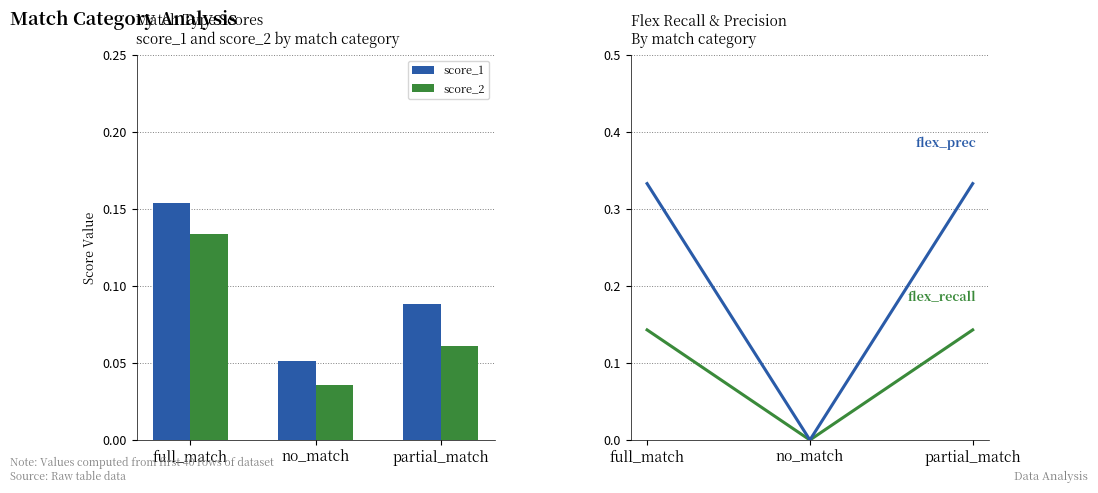

At which category does the chart reach its minimum across all series?

no_match